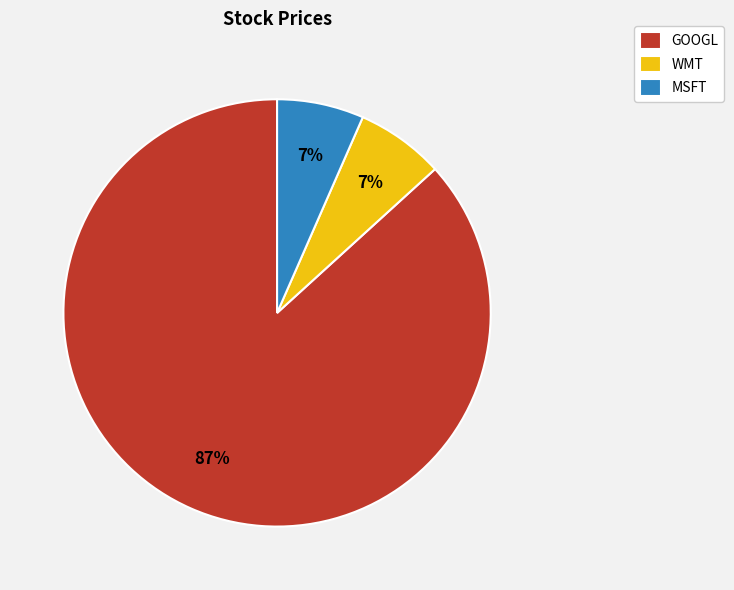

How many slices are in this pie chart?

3